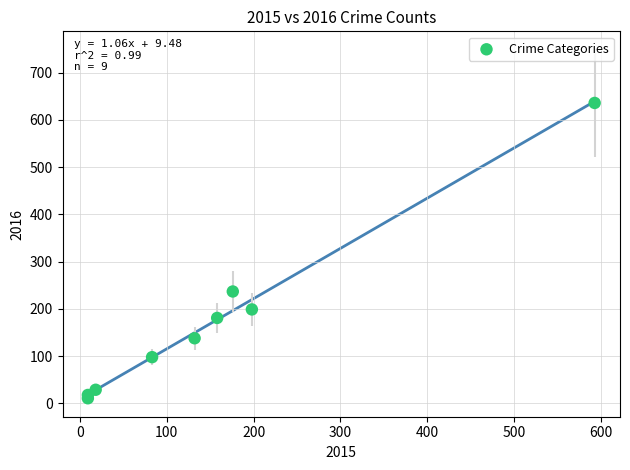

What Y value in the scatter plot is closest to 323?

237